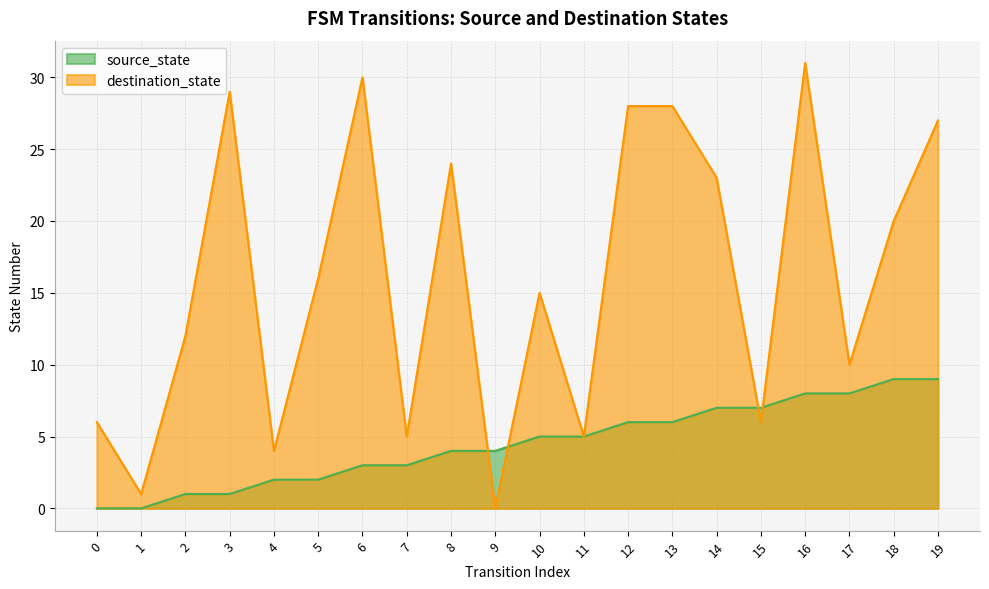

Where do destination_state and source_state first cross each other?

8 and 9